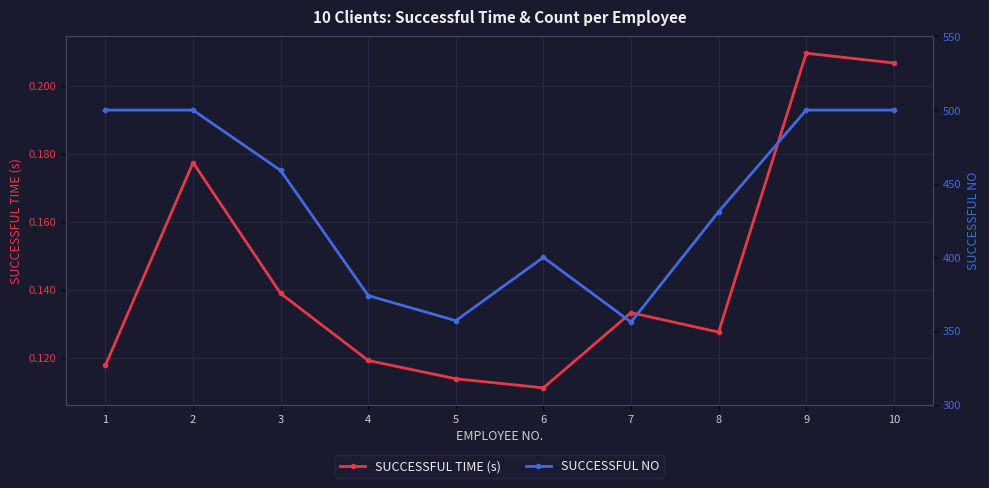

Between 1 and 6, which is larger?

1